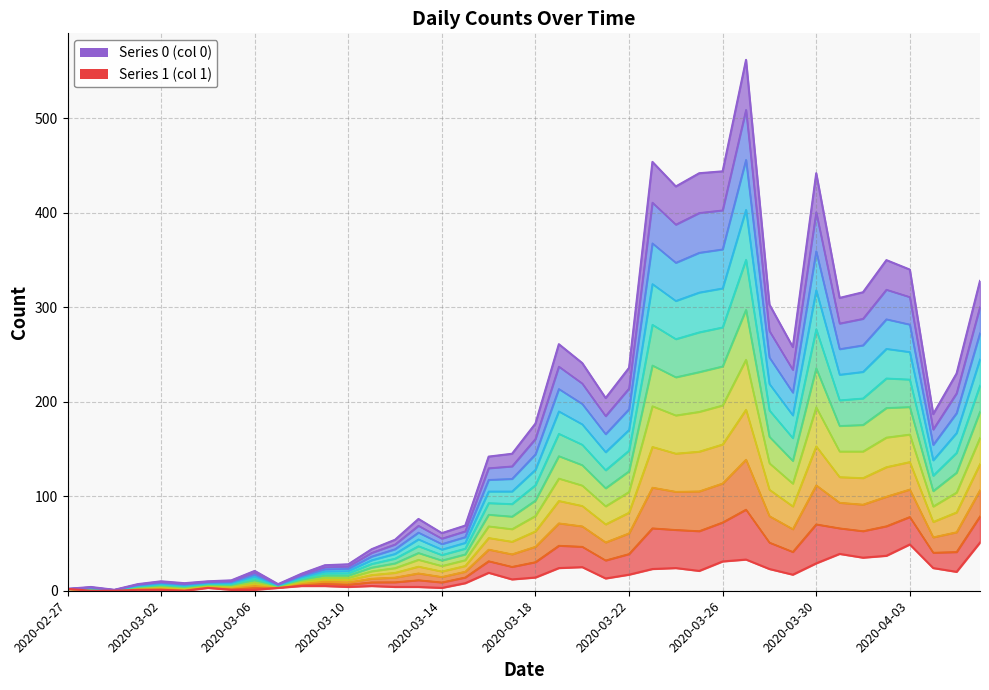

At how many categories does at least one series exceed 110?

22